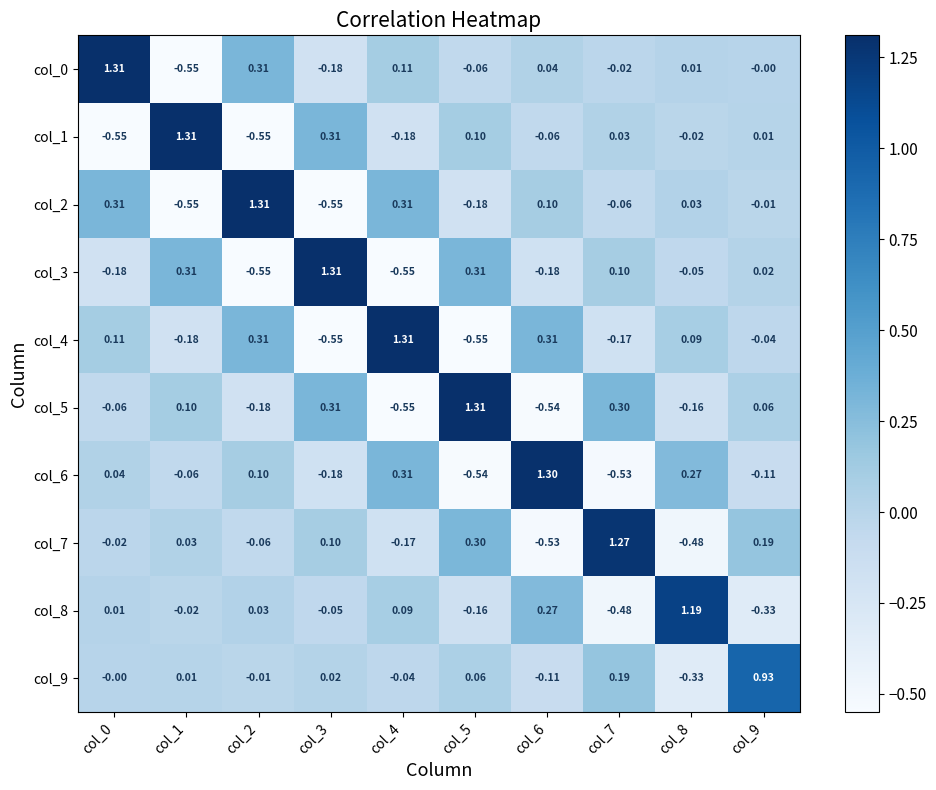

Is the value of col_6 at col_3 greater than the value of col_8 at col_4?

No